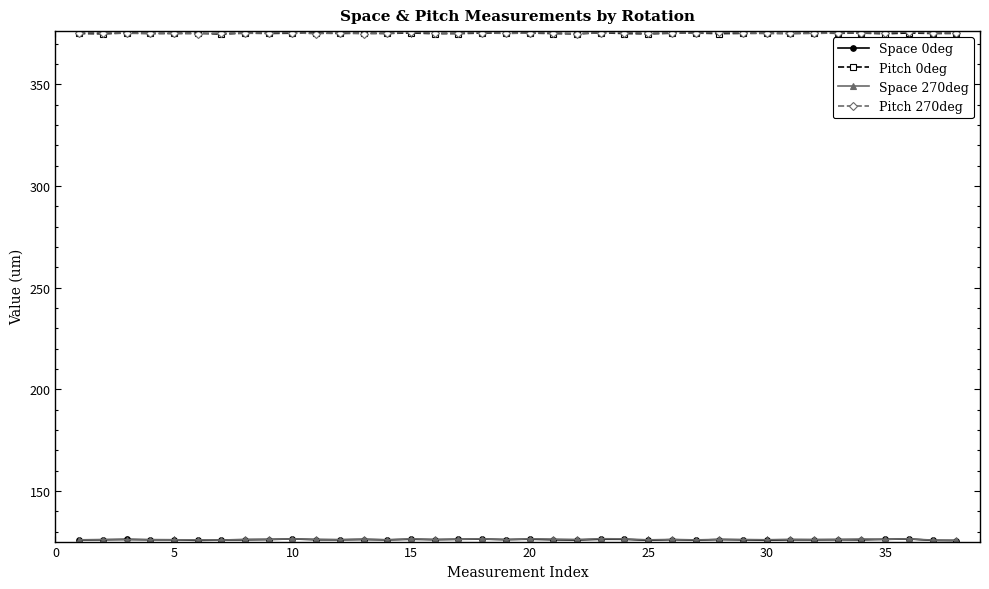

True or false: Pitch 270deg has more than 0 interior local peaks.

True